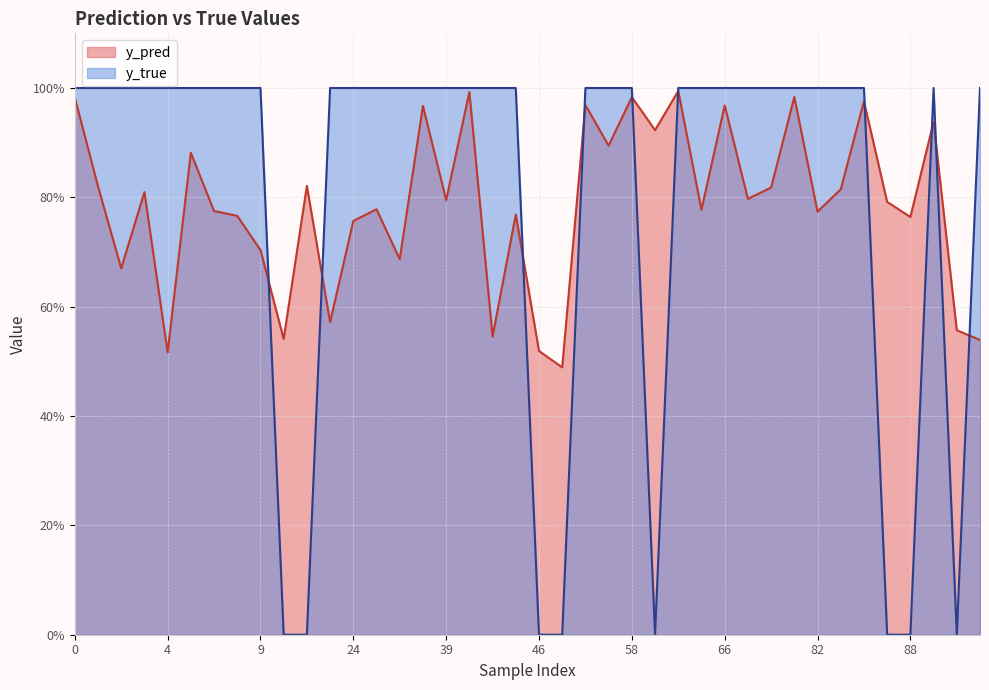

Rank the categories by y_pred value from lowest to highest.

47, 4, 46, 95, 14, 43, 91, 22, 2, 34, 9, 24, 88, 8, 44, 82, 6, 64, 30, 85, 39, 71, 3, 83, 79, 1, 19, 5, 52, 59, 90, 37, 66, 50, 84, 0, 58, 80, 41, 60